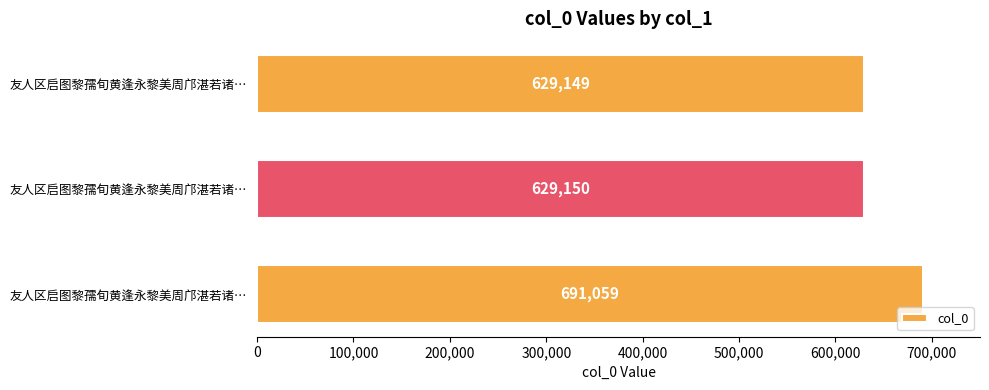

How many values are below 629150?

1